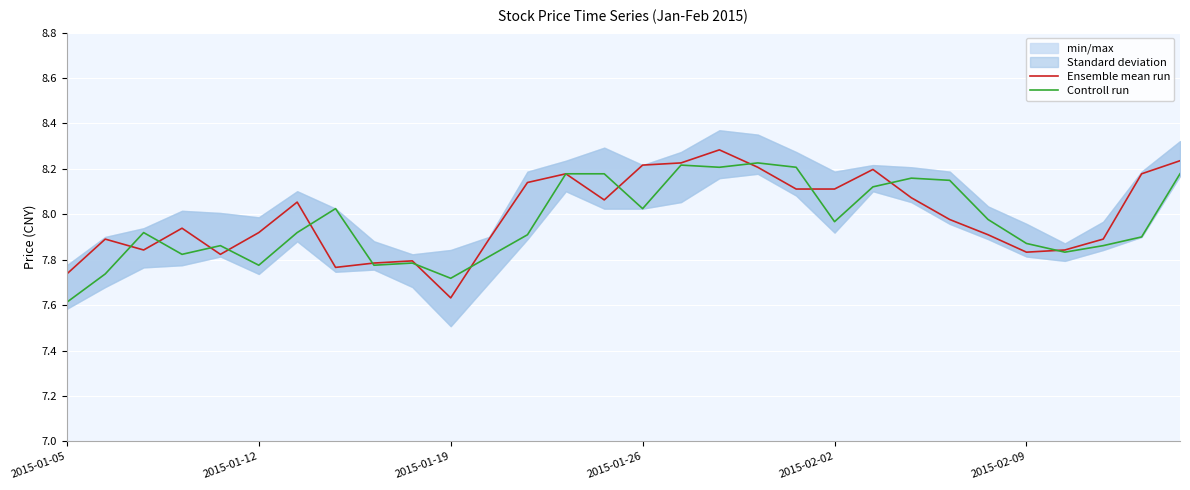

What is the value of the Controll run point at the 10th from the left?

7.8